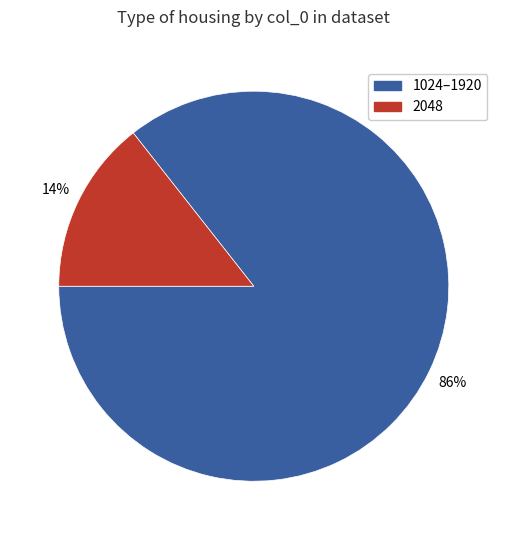

Is there a majority slice in this chart?

Yes